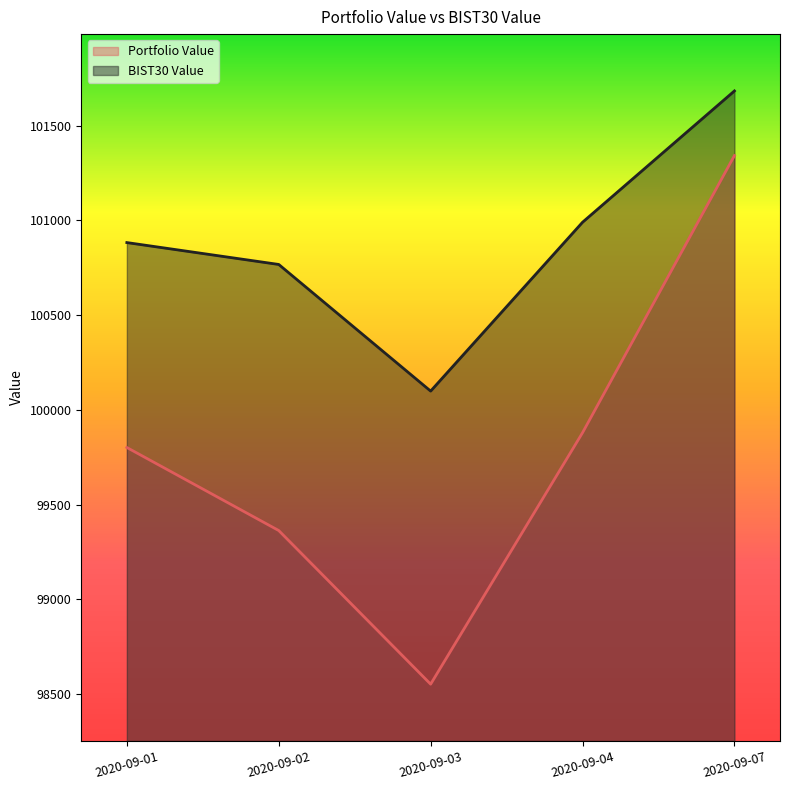

What is the sum of all BIST30 Value values?

504424.3